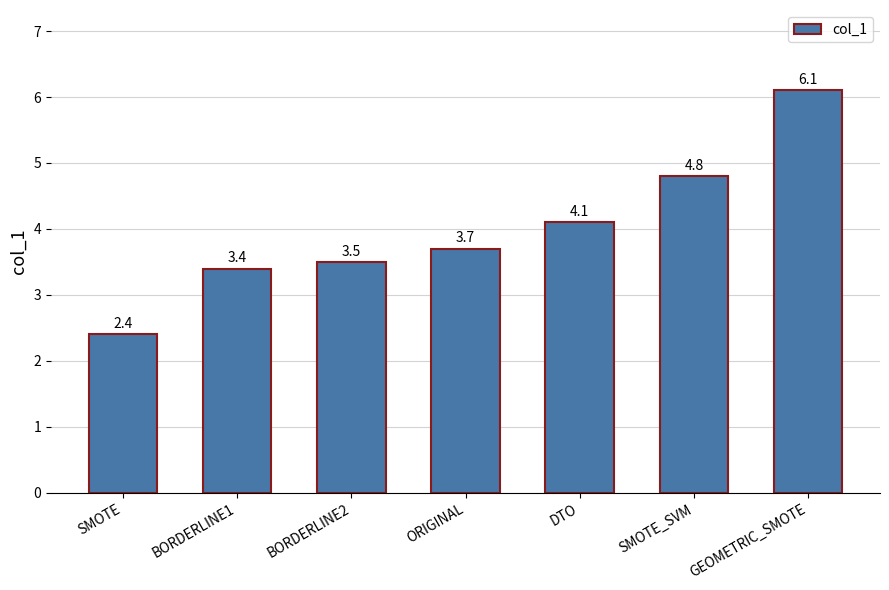

What is the sum of the values at BORDERLINE2 and GEOMETRIC_SMOTE?

9.6